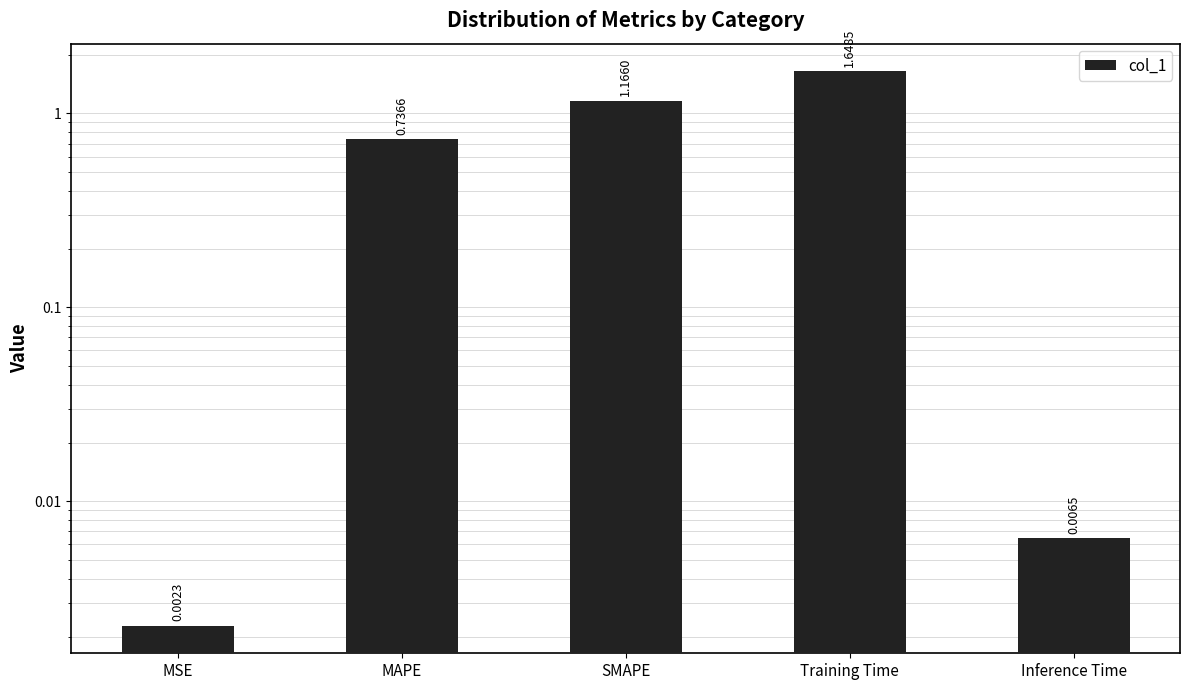

The chart shows a value of 0.0 at Inference Time. True or false?

False